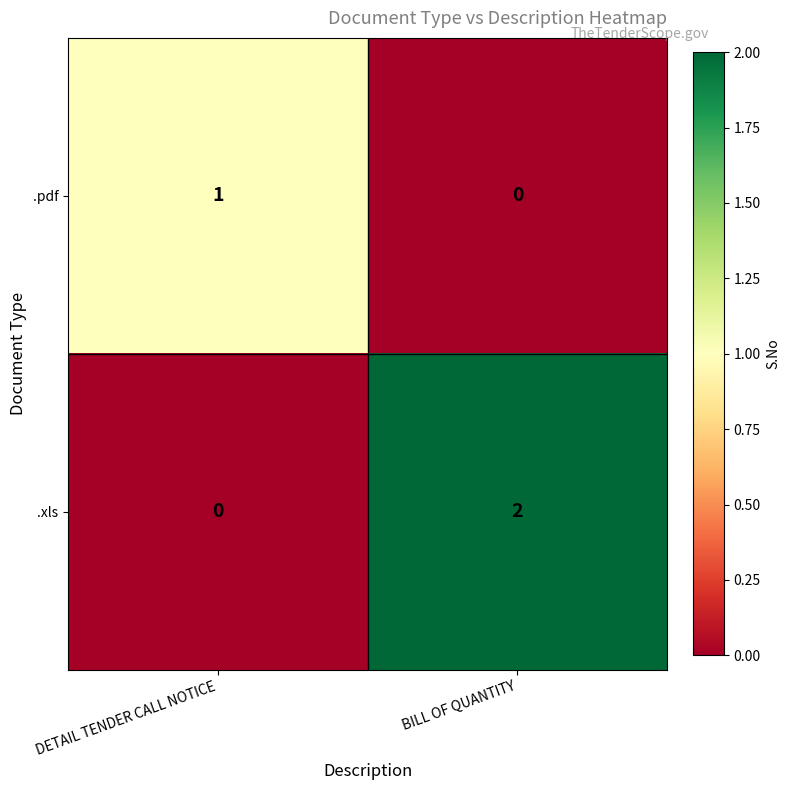

How many data points does each series have?

2